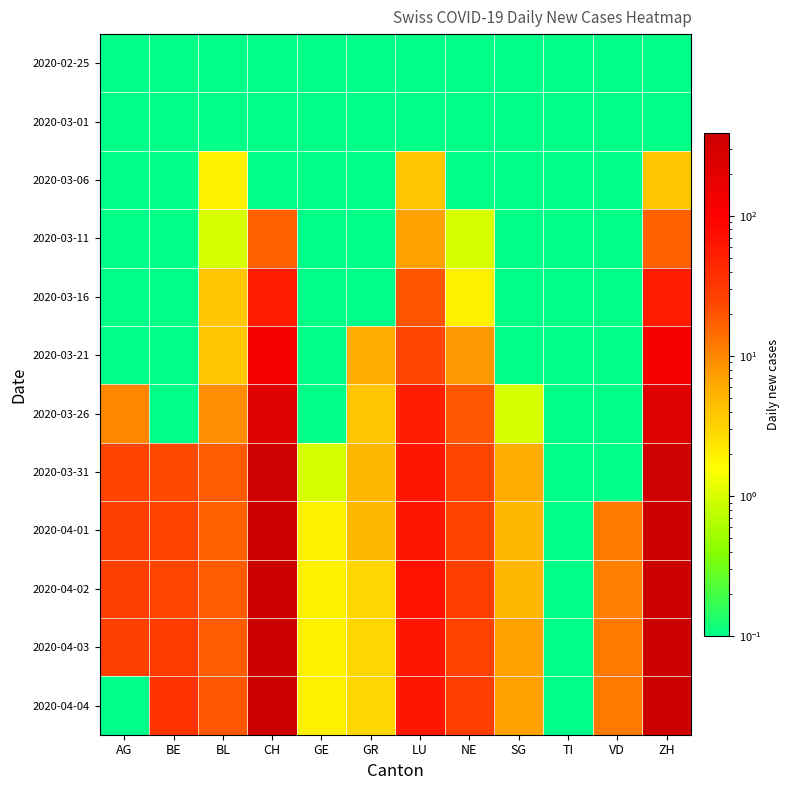

Reading left to right, transcribe all the data shown in this chart.

2020-02-25: AG=0.1	BE=0.1	BL=0.1	CH=0.1	GE=0.1	GR=0.1	LU=0.1	NE=0.1	SG=0.1	TI=0.1	VD=0.1	ZH=0.1
2020-03-01: AG=0.1	BE=0.1	BL=0.1	CH=0.1	GE=0.1	GR=0.1	LU=0.1	NE=0.1	SG=0.1	TI=0.1	VD=0.1	ZH=0.1
2020-03-06: AG=0.1	BE=0.1	BL=2.0	CH=0.1	GE=0.1	GR=0.1	LU=4.0	NE=0.1	SG=0.1	TI=0.1	VD=0.1	ZH=4.0
2020-03-11: AG=0.1	BE=0.1	BL=1.0	CH=17.0	GE=0.1	GR=0.1	LU=7.0	NE=1.0	SG=0.1	TI=0.1	VD=0.1	ZH=17.0
2020-03-16: AG=0.1	BE=0.1	BL=4.0	CH=56.0	GE=0.1	GR=0.1	LU=20.0	NE=2.0	SG=0.1	TI=0.1	VD=0.1	ZH=56.0
2020-03-21: AG=0.1	BE=0.1	BL=4.0	CH=114.0	GE=0.1	GR=6.0	LU=24.0	NE=8.0	SG=0.1	TI=0.1	VD=0.1	ZH=114.0
2020-03-26: AG=10.0	BE=0.1	BL=9.0	CH=230.0	GE=0.1	GR=4.0	LU=52.0	NE=19.0	SG=1.0	TI=0.1	VD=0.1	ZH=230.0
2020-03-31: AG=25.0	BE=23.0	BL=18.0	CH=355.0	GE=1.0	GR=5.0	LU=63.0	NE=24.0	SG=6.0	TI=0.1	VD=0.1	ZH=355.0
2020-04-01: AG=27.0	BE=26.0	BL=17.0	CH=381.0	GE=2.0	GR=5.0	LU=65.0	NE=26.0	SG=5.0	TI=0.1	VD=12.0	ZH=381.0
2020-04-02: AG=27.0	BE=24.0	BL=18.0	CH=387.0	GE=2.0	GR=3.0	LU=66.0	NE=28.0	SG=5.0	TI=0.1	VD=11.0	ZH=387.0
2020-04-03: AG=27.0	BE=30.0	BL=18.0	CH=393.0	GE=2.0	GR=3.0	LU=64.0	NE=26.0	SG=7.0	TI=0.1	VD=12.0	ZH=393.0
2020-04-04: AG=0.1	BE=35.0	BL=19.0	CH=393.0	GE=2.0	GR=3.0	LU=64.0	NE=28.0	SG=7.0	TI=0.1	VD=12.0	ZH=393.0